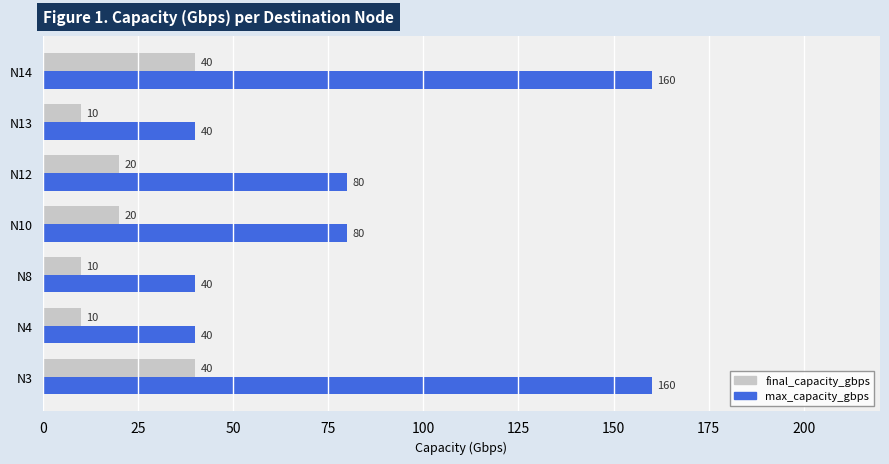

List the series in order of their peak value, highest first.

max_capacity_gbps, final_capacity_gbps